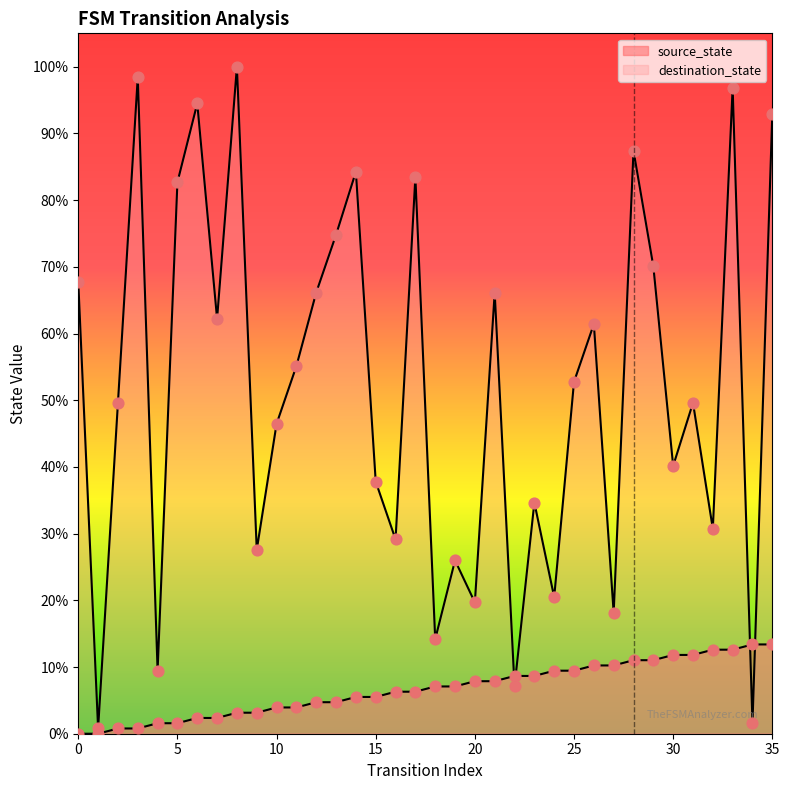

Which series reaches the minimum Y coordinate?

source_state